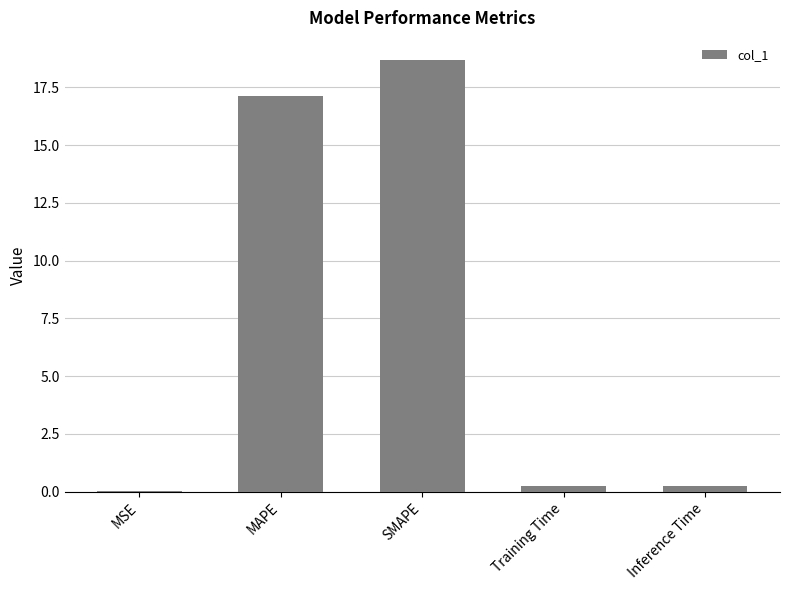

The value at MAPE is 28.3. True or false?

False